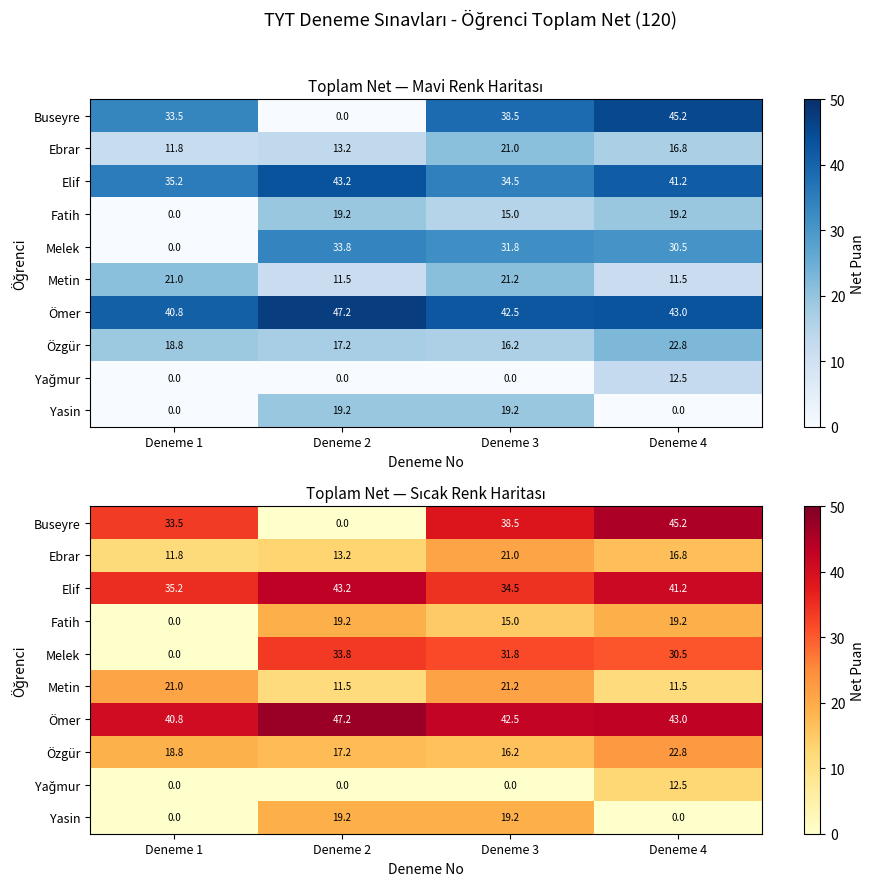

True or false: Fatih has a value of 12.5 at Deneme 1.

False